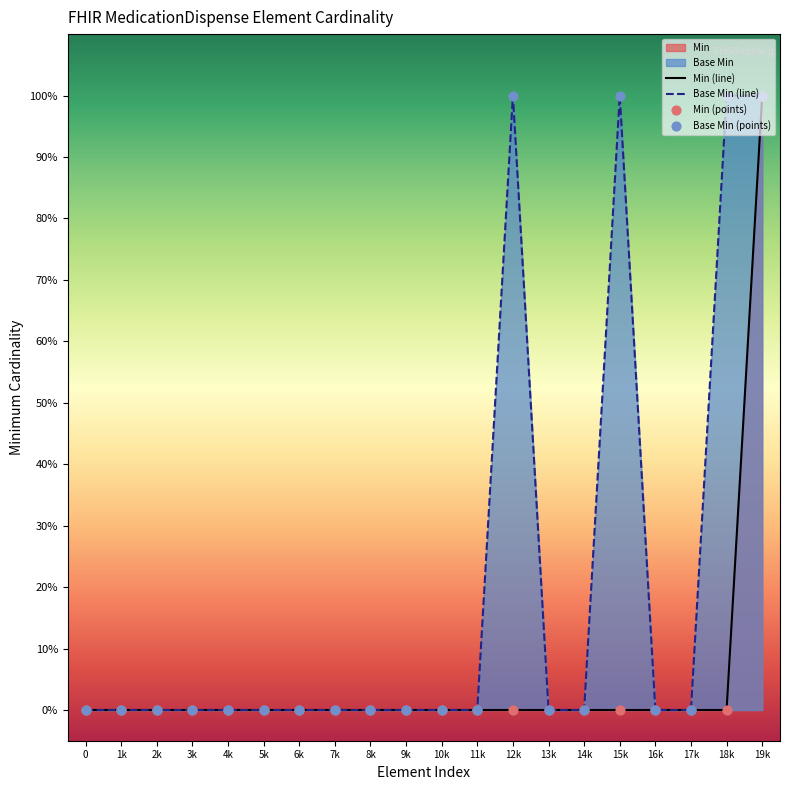

At which category is the sum across all series the highest?

19k